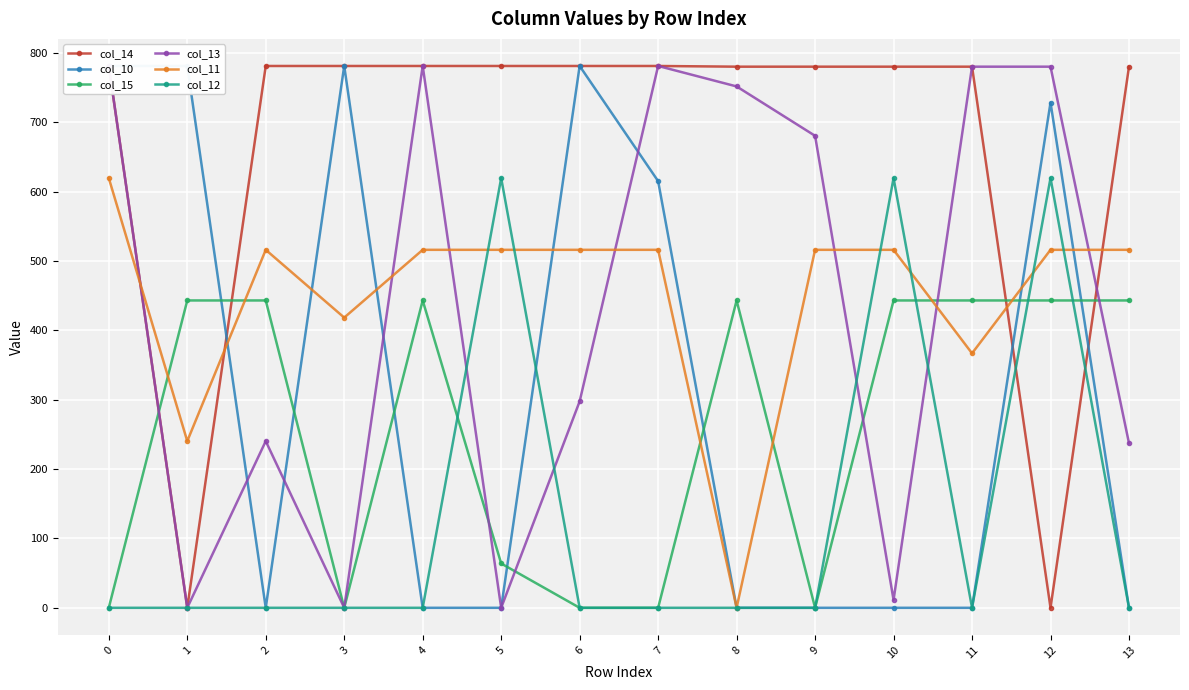

Between 6 and 10, which series saw the biggest shift?

col_10